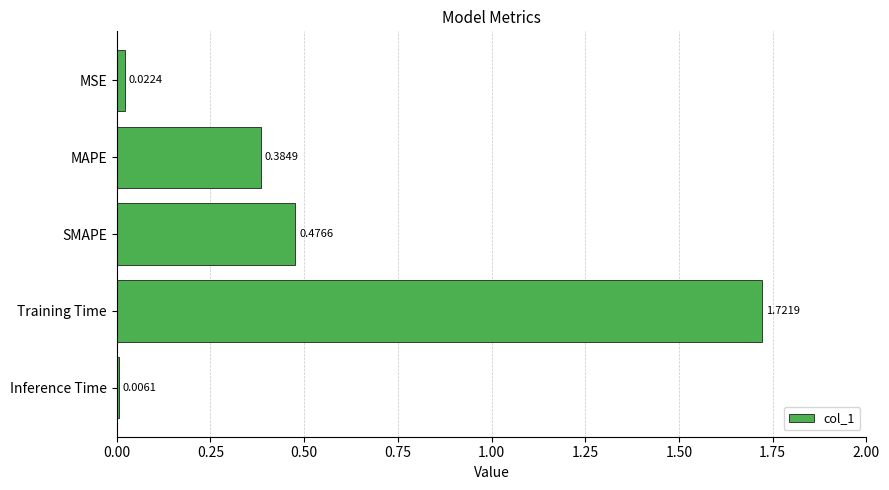

Count the number of data series in this chart.

1